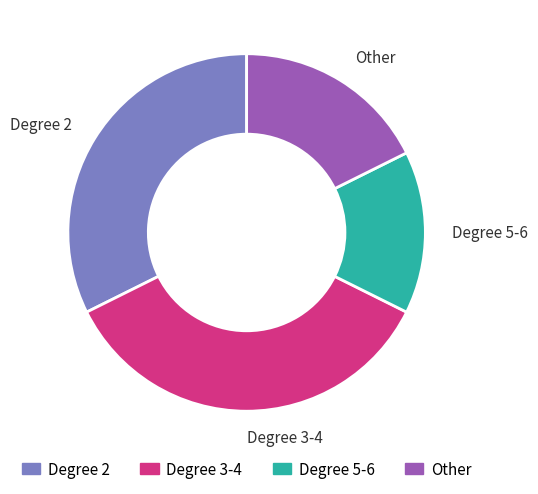

Do Degree 5-6 and Degree 2 together represent more than half of the pie?

No